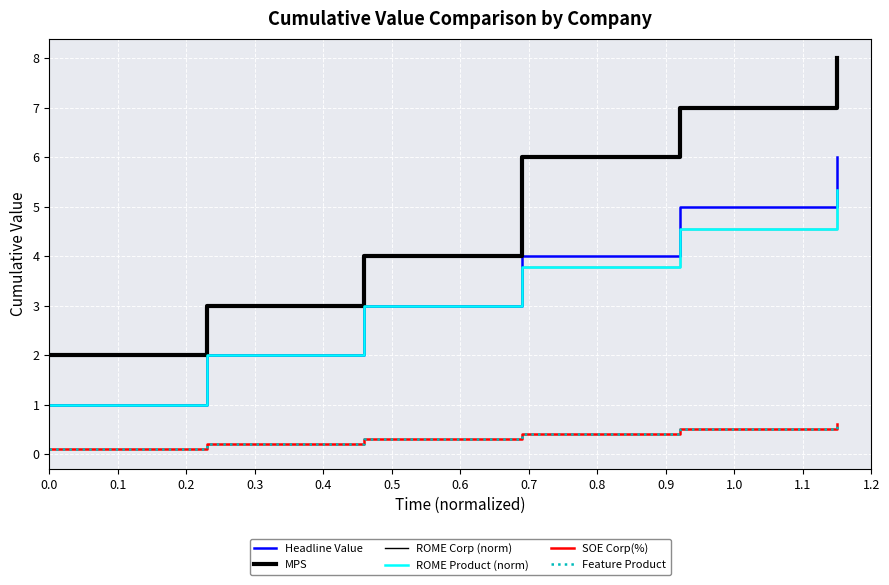

What is the value of the SOE Corp(%) point at the 3rd from the left?

0.3